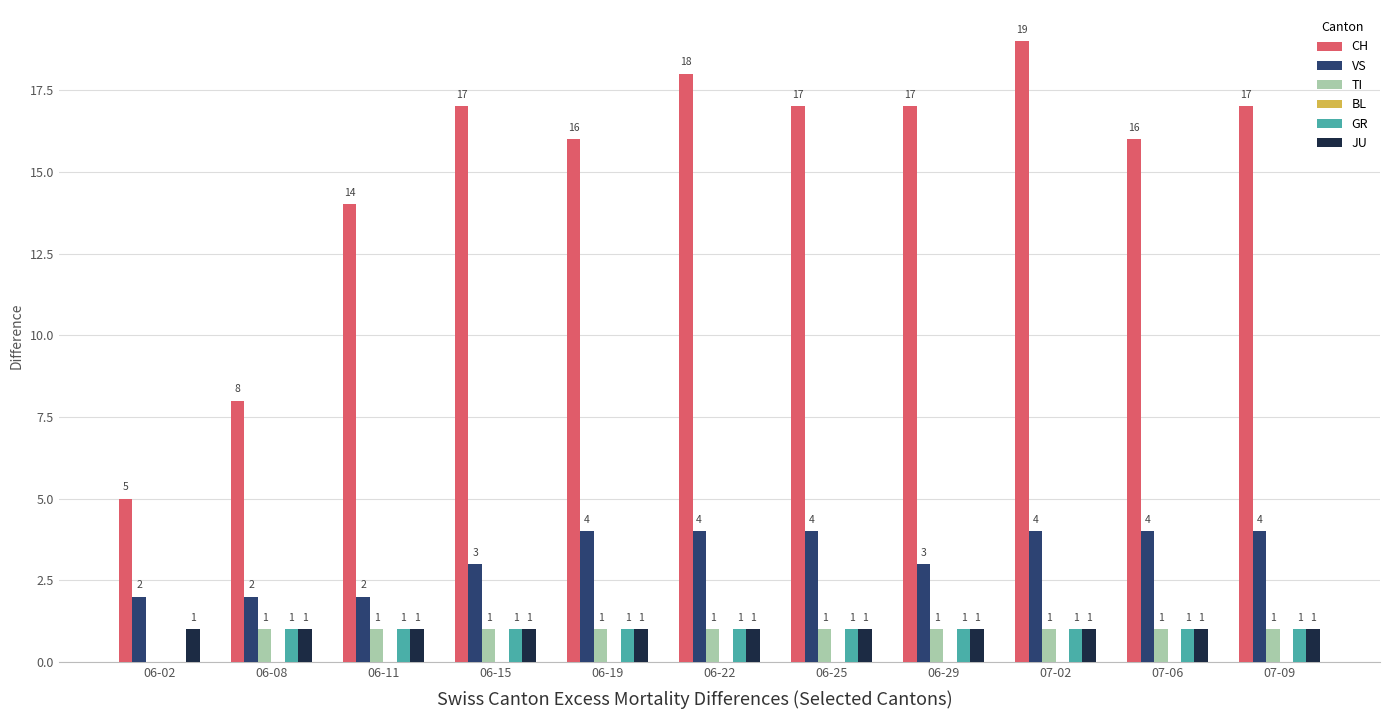

Which series changed the most between 06-22 and 07-02?

CH